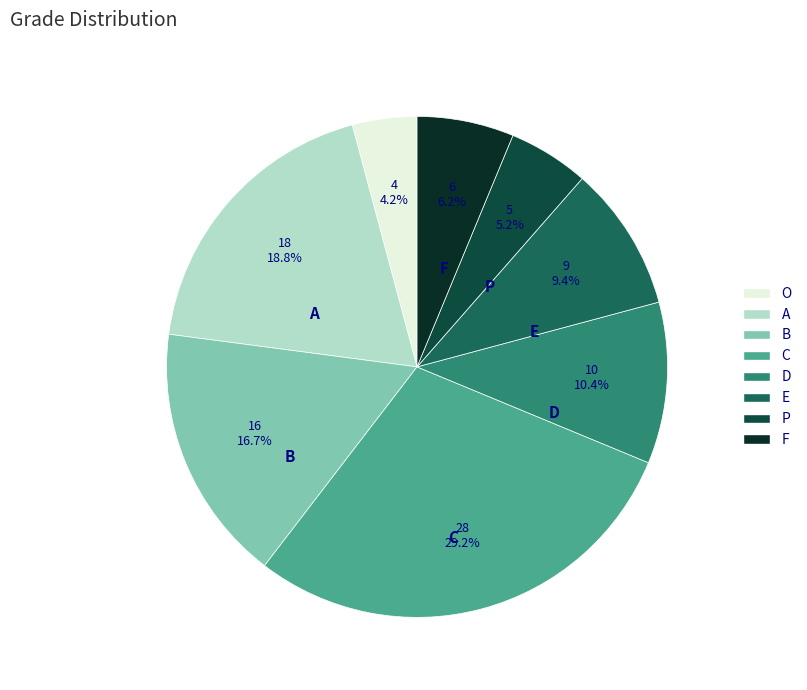

Approximately how many times larger is the value at D compared to E?

1.1